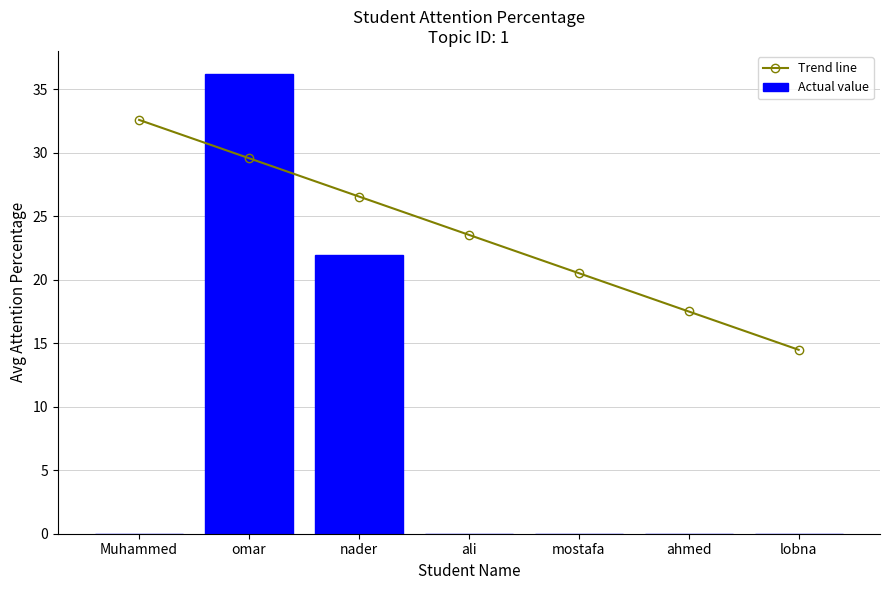

What is the label of the 6th bar from the left?

ahmed